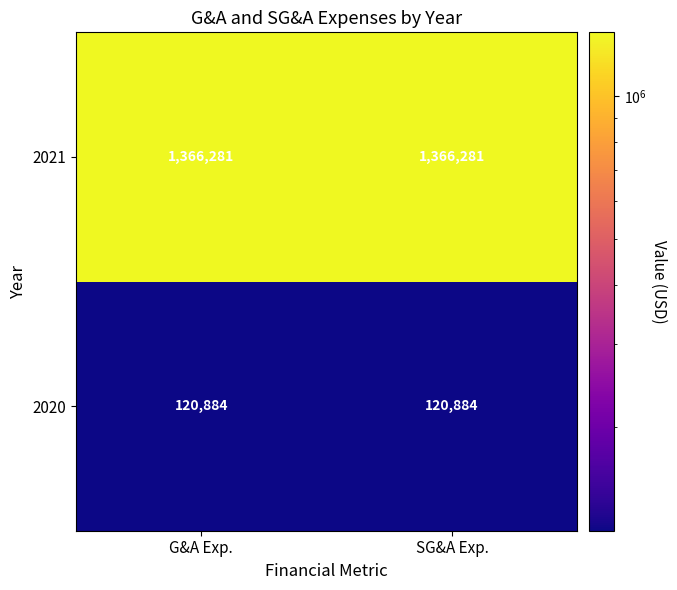

What is the spread (max minus min) of values at SG&A Exp.?

1245397